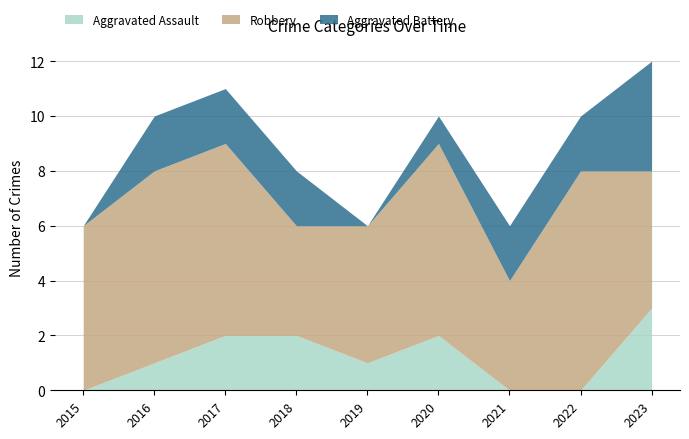

Count the number of data series in this chart.

3